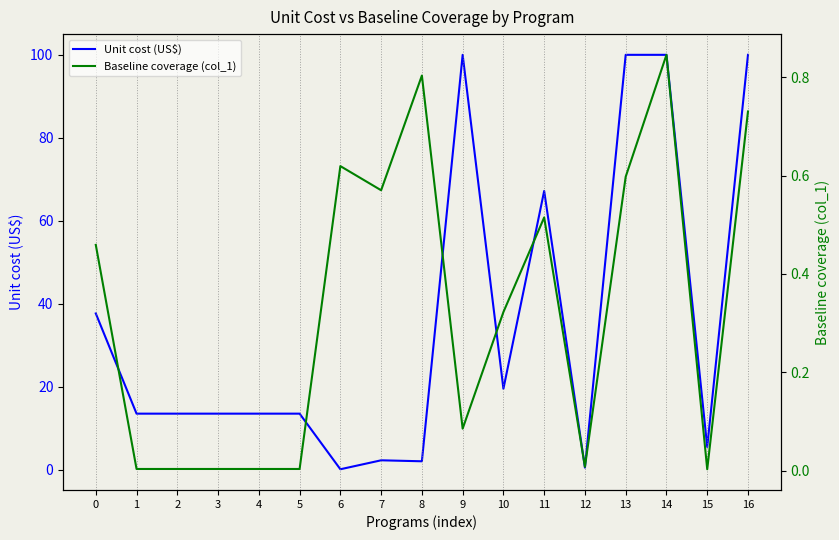

Is it true that Baseline coverage (col_1) equals 0.0 at 3?

False